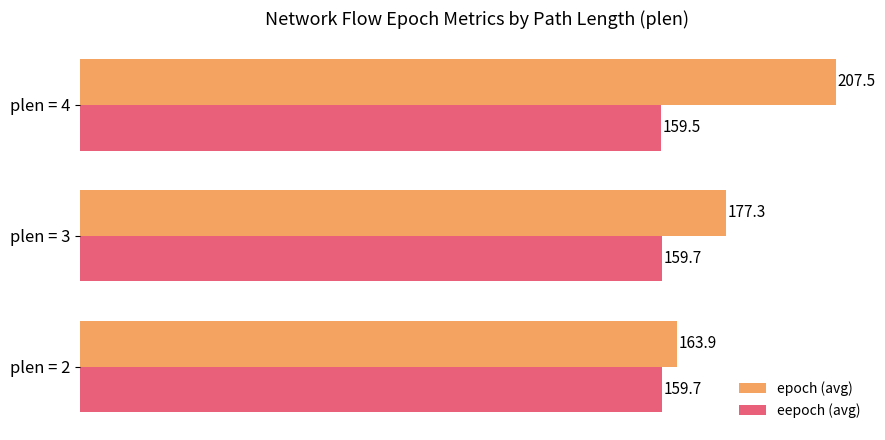

Is the value of epoch (avg) at plen = 3 greater than the value of eepoch (avg) at plen = 3?

Yes